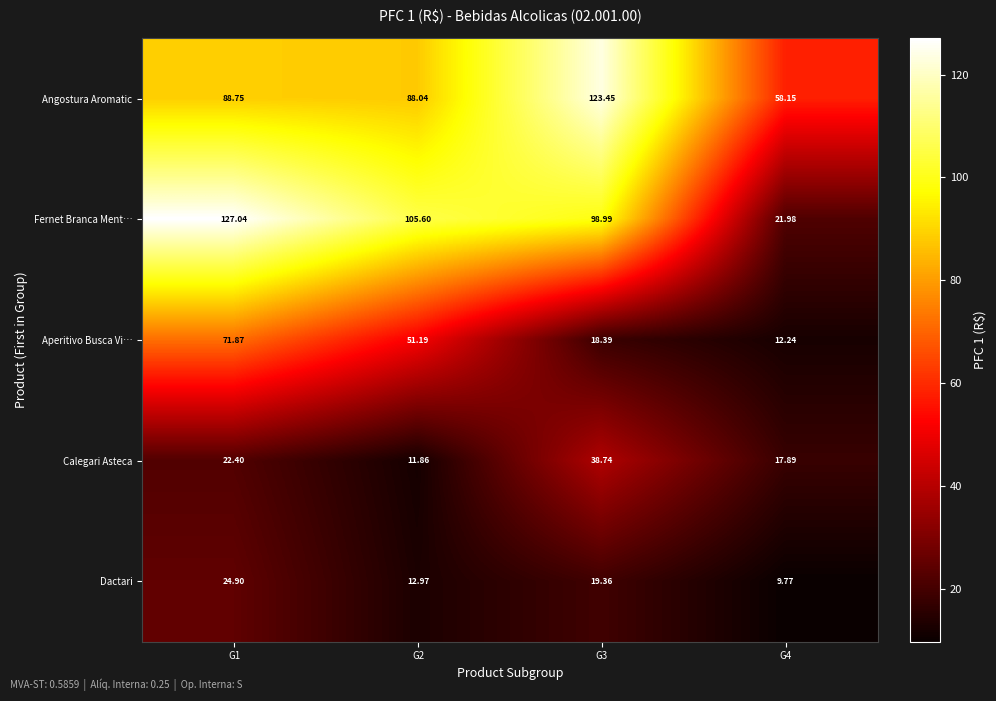

Which series has the widest spread of values?

Fernet Branca Ment…